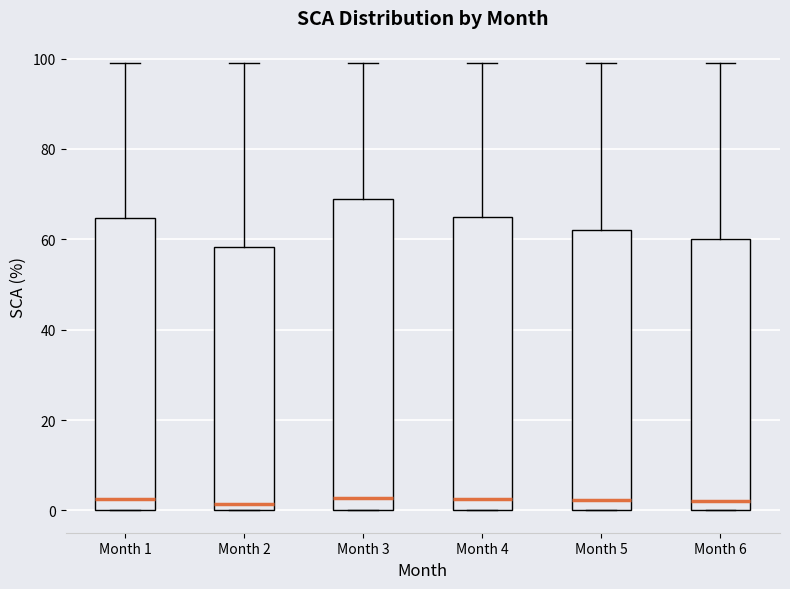

Reading left to right, transcribe this box plot: for each box, give where its median line is, the range the box spans, and where its two whiskers end, as read against the y-axis. The values are not printed on the chart, so give them approximately, as read against the axis.

Month 1: median 2, box 0 to 64, whiskers 0 to 100
Month 2: median 2, box 0 to 58, whiskers 0 to 100
Month 3: median 2, box 0 to 68, whiskers 0 to 100
Month 4: median 2, box 0 to 66, whiskers 0 to 100
Month 5: median 2, box 0 to 62, whiskers 0 to 100
Month 6: median 2, box 0 to 60, whiskers 0 to 100